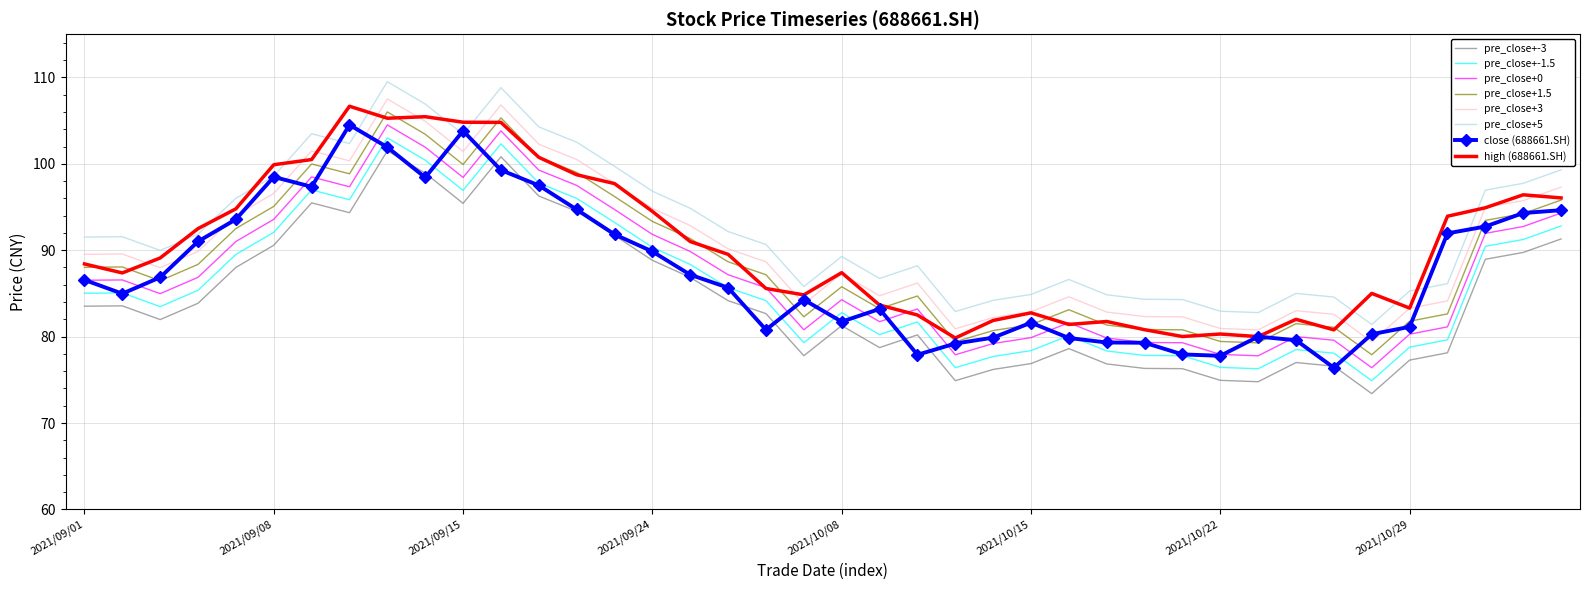

True or false: pre_close+-1.5 and pre_close+1.5 cross at least once.

False